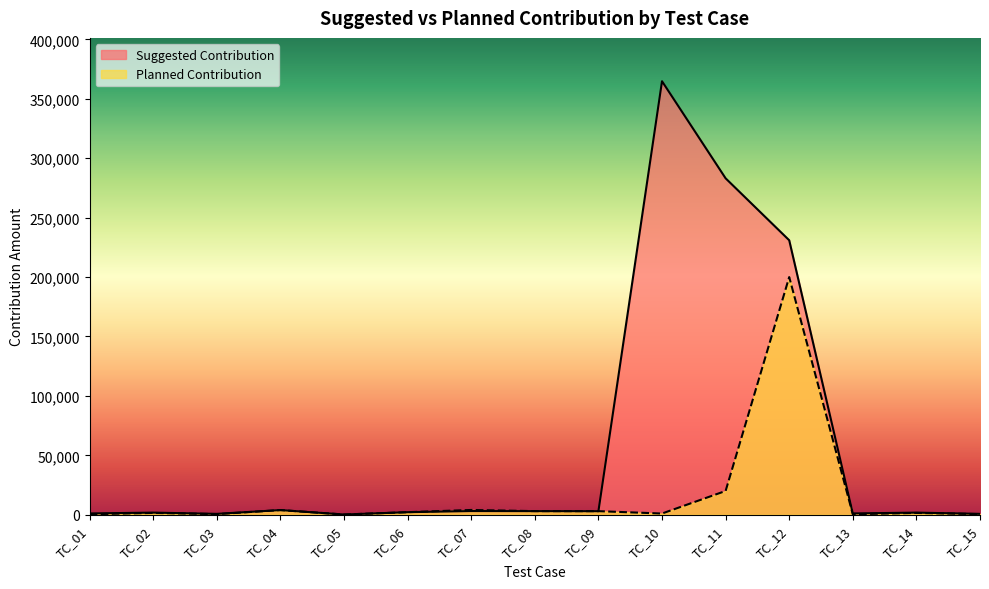

How many times do Suggested Contribution and Planned Contribution cross each other?

1